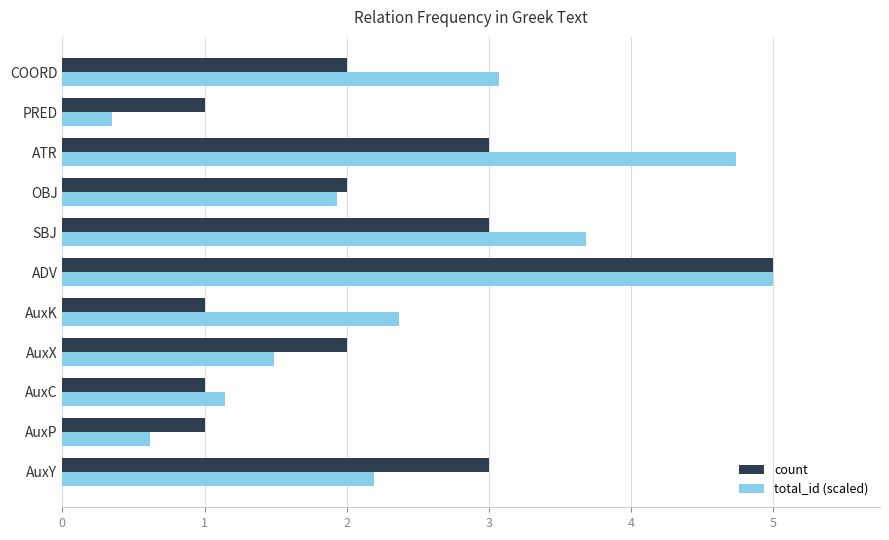

List the labels in order of total_id (scaled) value, largest first.

ADV, ATR, SBJ, COORD, AuxK, AuxY, OBJ, AuxX, AuxC, AuxP, PRED